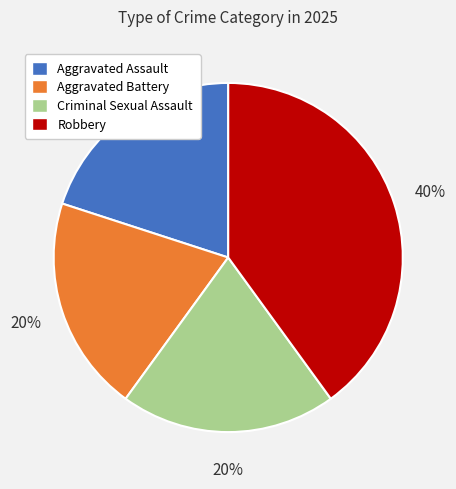

To the nearest percent, what portion does Aggravated Assault represent?

20%